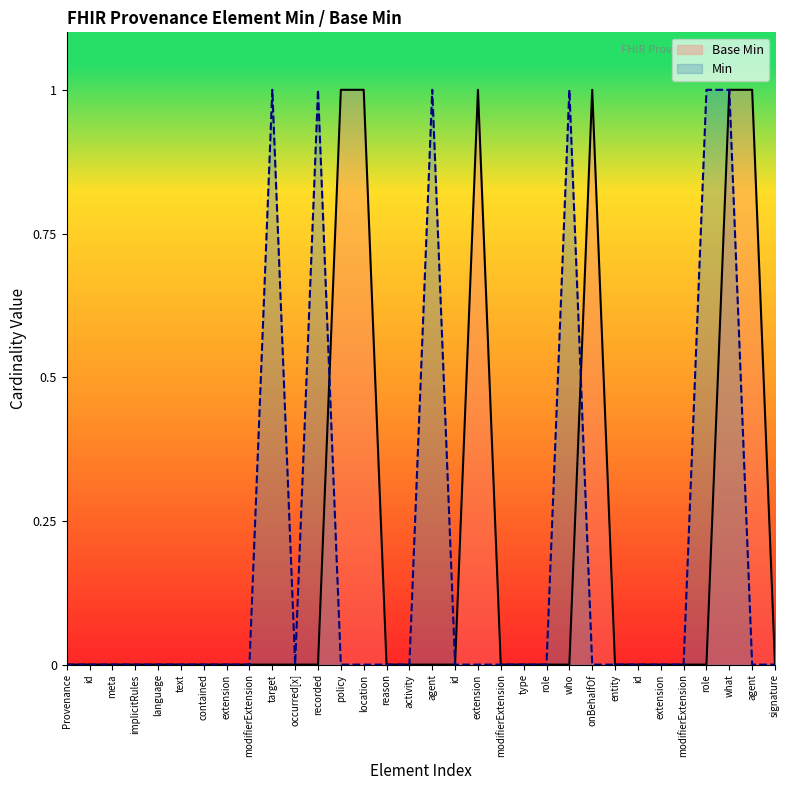

Is it true that Base Min equals 2 at policy?

False